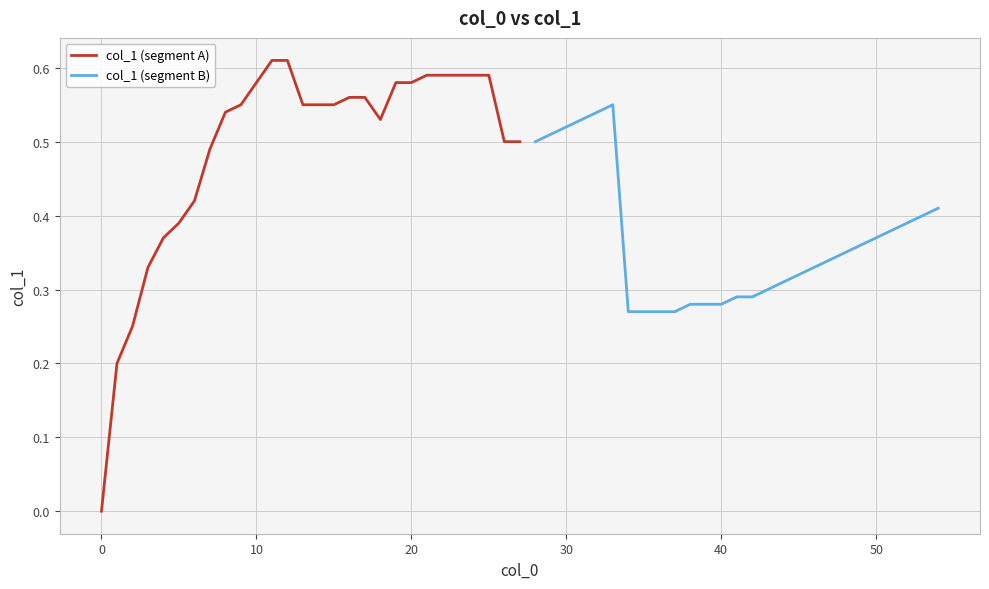

Which series has the largest total across all categories?

col_1 (segment A)